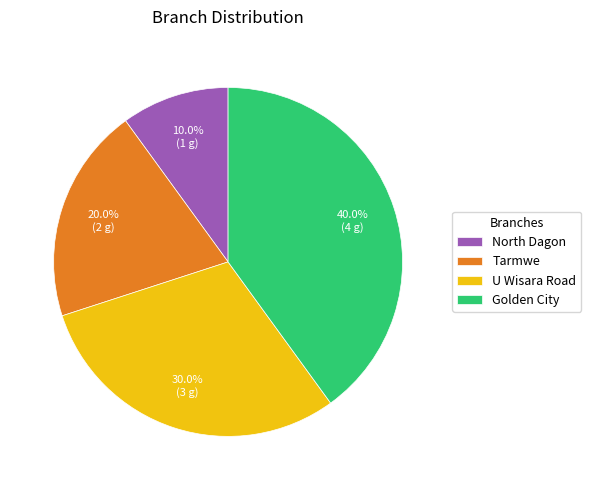

Does Golden City account for over 50% of the chart?

No